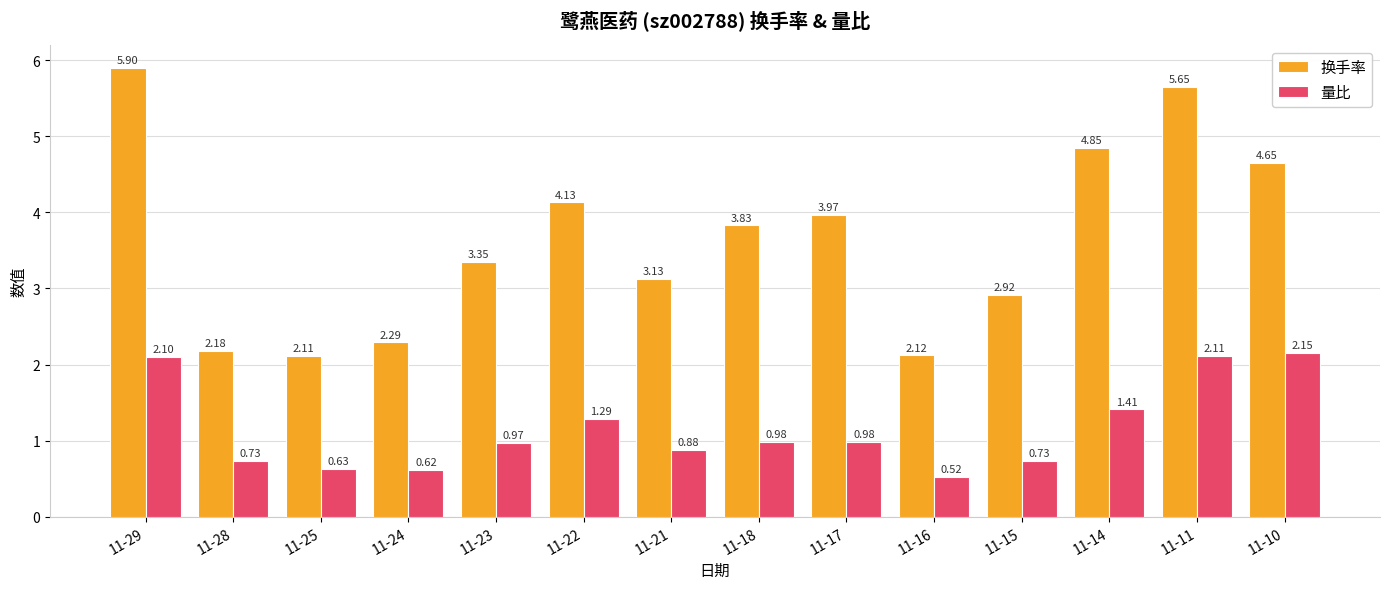

Which series has the largest total across all categories?

换手率